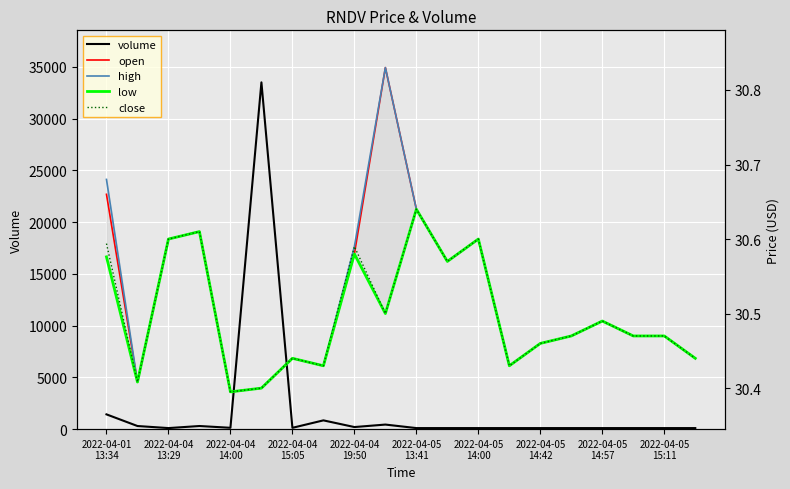

Which series has the largest range (max minus min)?

volume